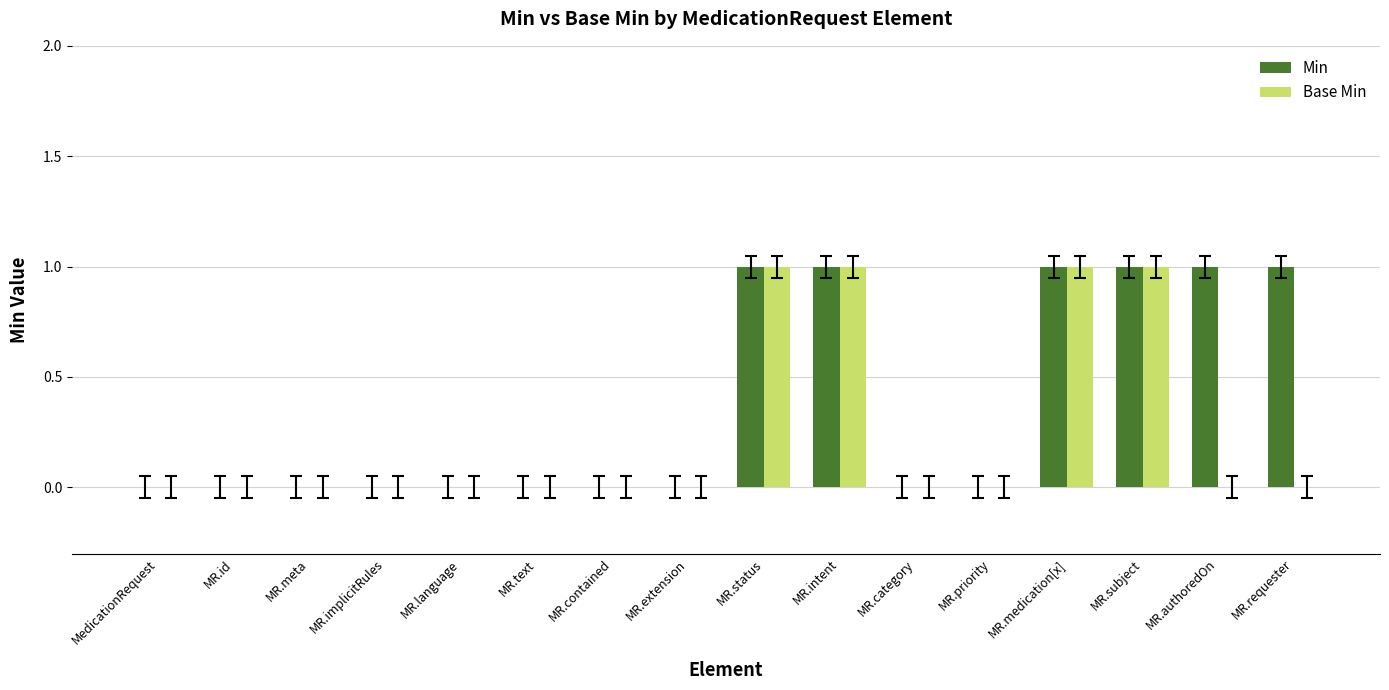

The value of Base Min at MedicationRequest is -1. True or false?

False